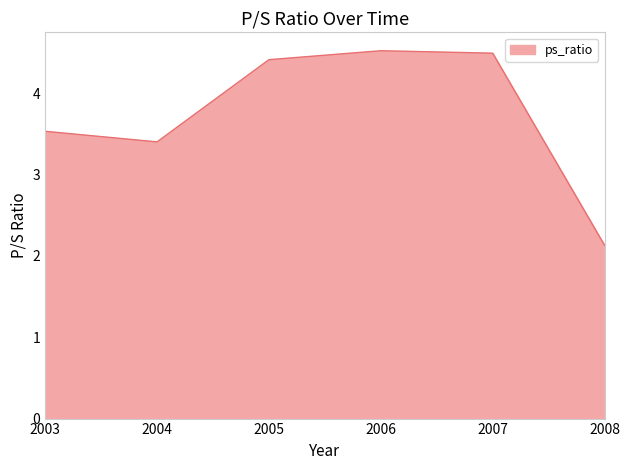

The chart shows a value of 4.4 at 2005. True or false?

True